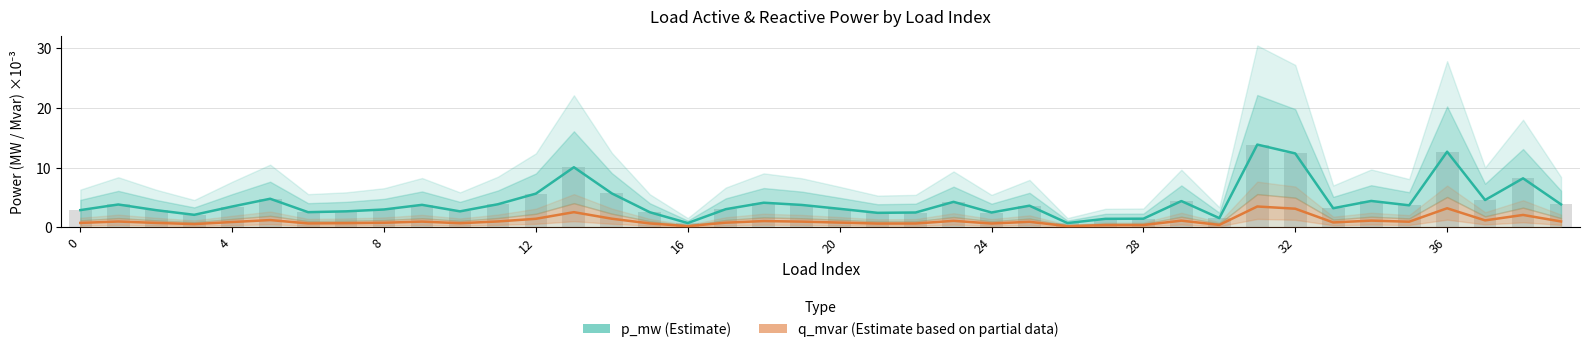

What is the difference between the highest and lowest values at 10?

2.0